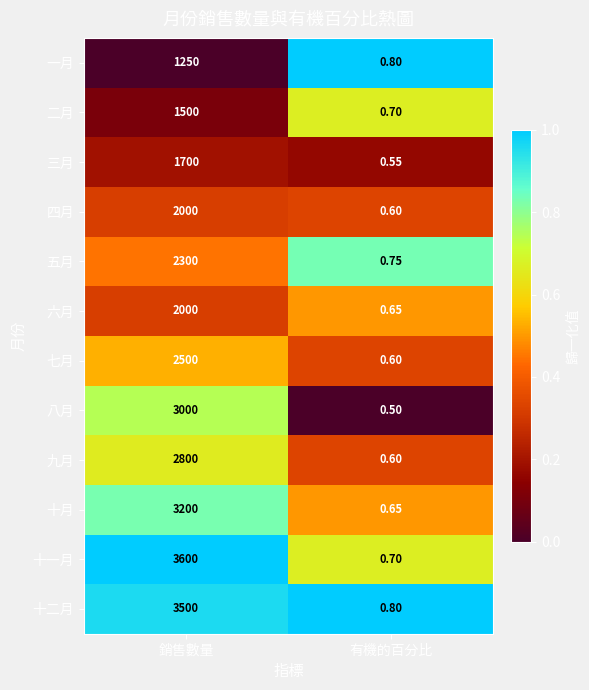

At which label is 五月 closest to 1150?

有機的百分比